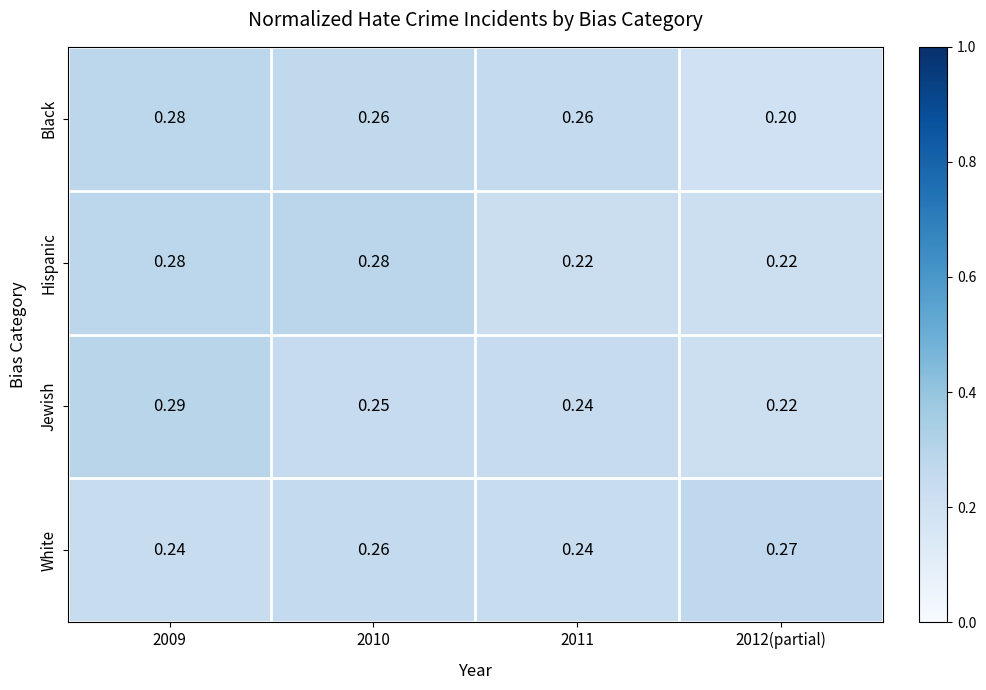

Which series has the largest total across all categories?

White